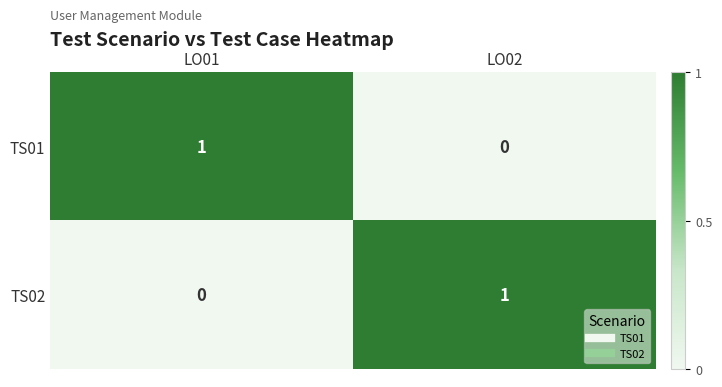

The value of TS01 at LO02 is -1. True or false?

False